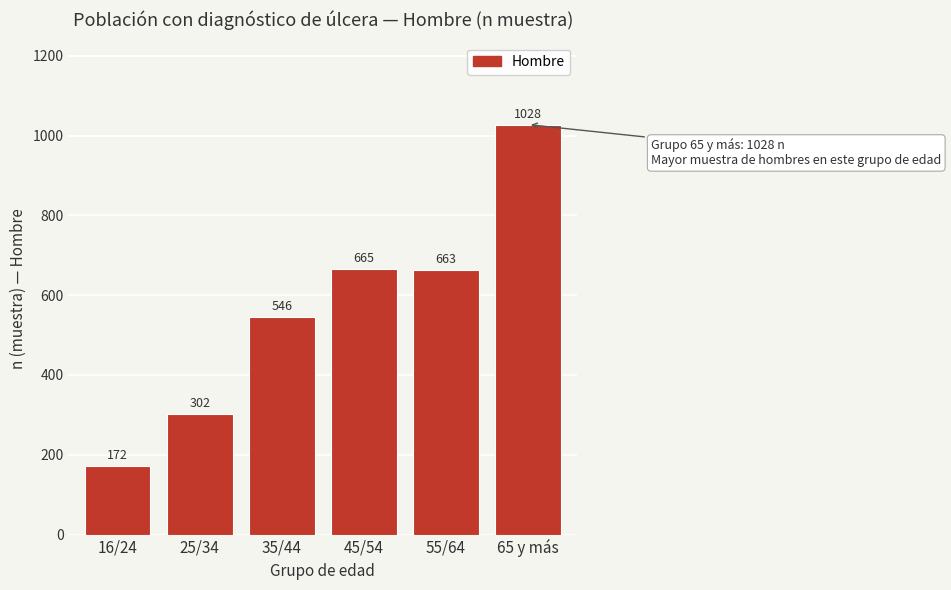

Reading left to right, extract all data points from this chart.

172	302	546	665	663	1028